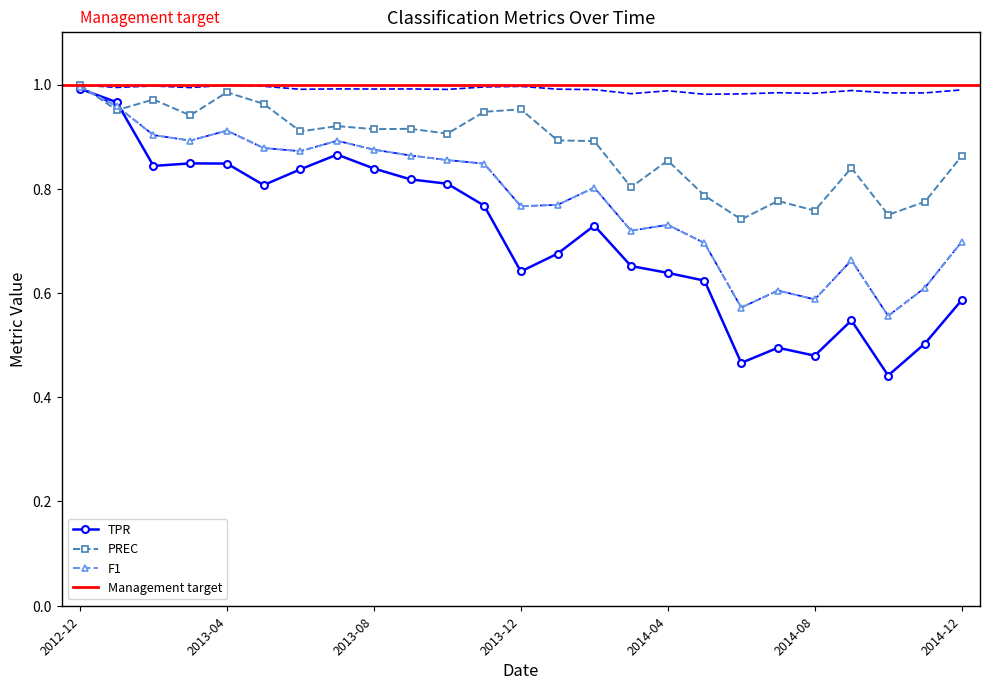

What is the spread (max minus min) of values at 2013-04?

0.1